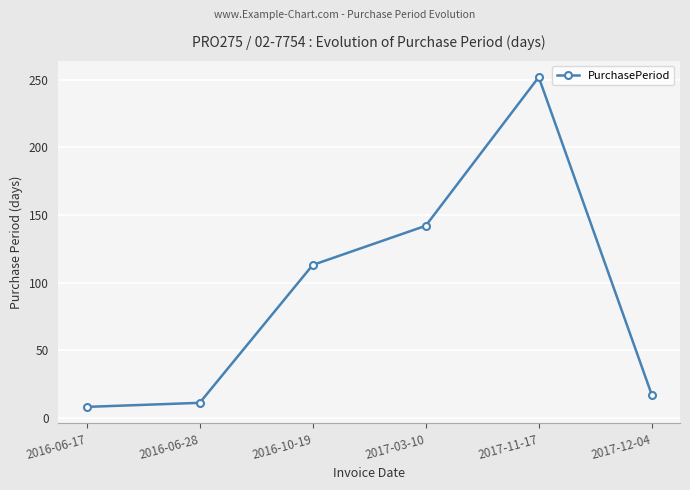

How many lines are shown in the chart?

1